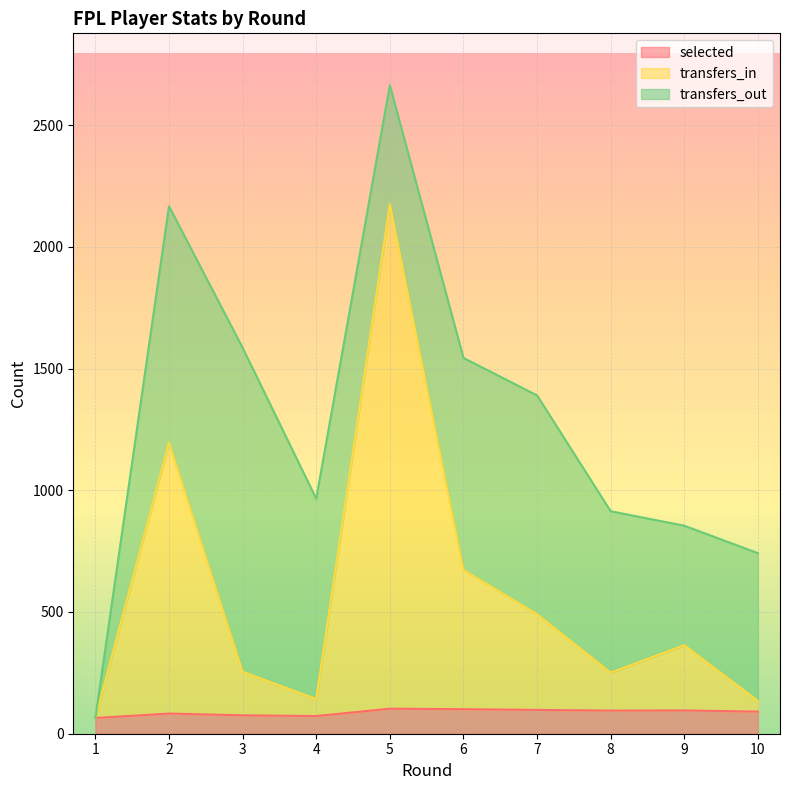

What is the difference between the transfers_in values at 9 and 3?

108.9